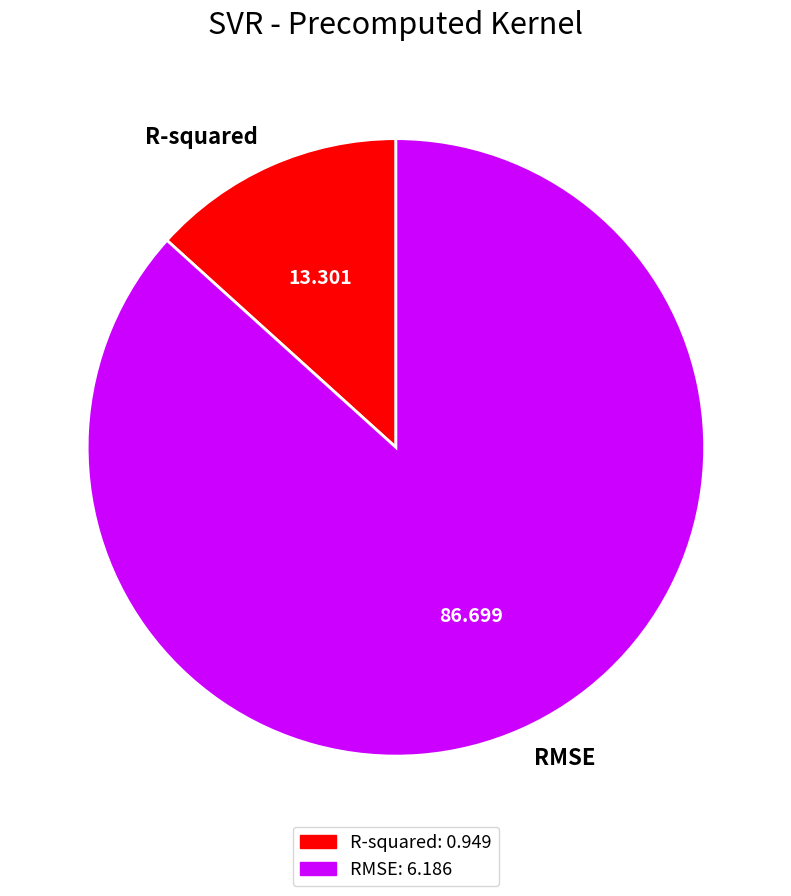

Between R-squared and RMSE, which is larger?

RMSE